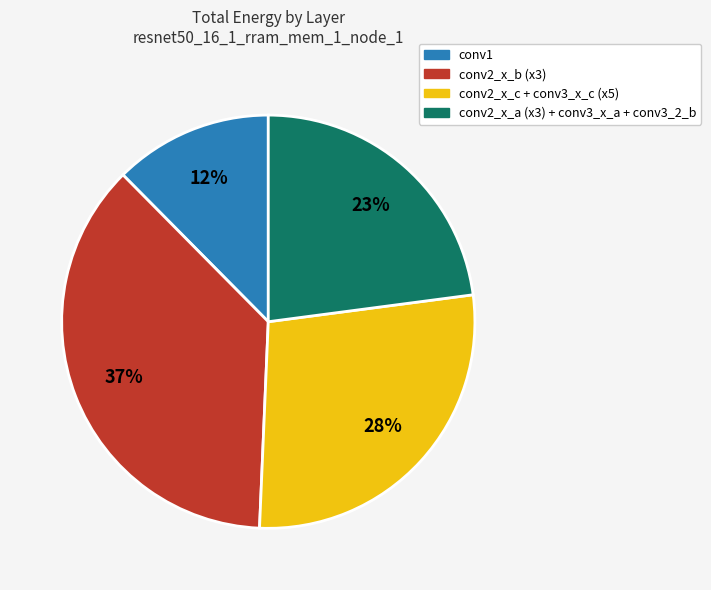

To the nearest percent, what is the average slice percentage?

25%